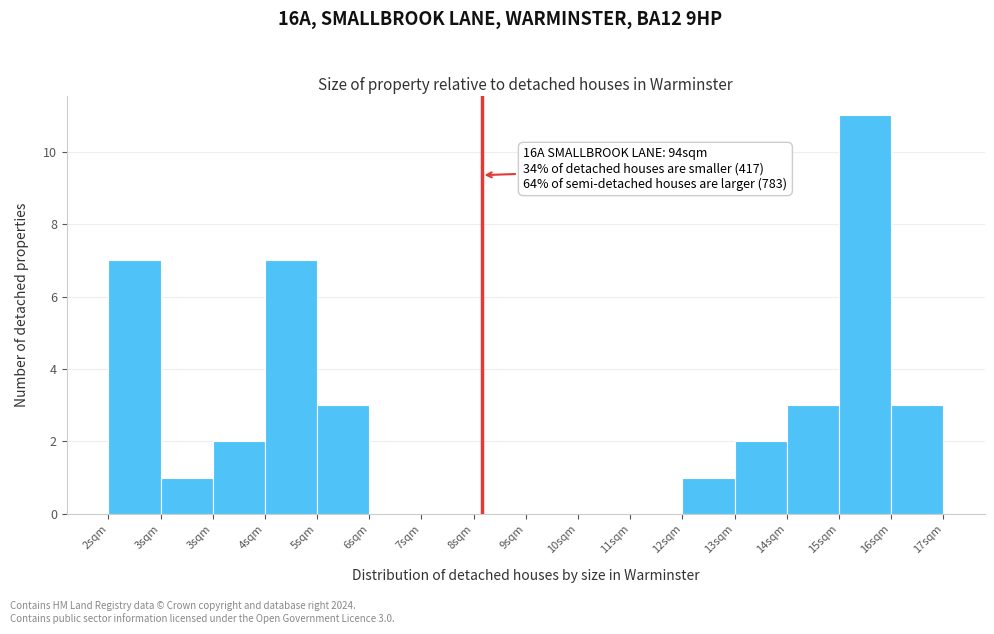

How many categories are shown in the chart?

16